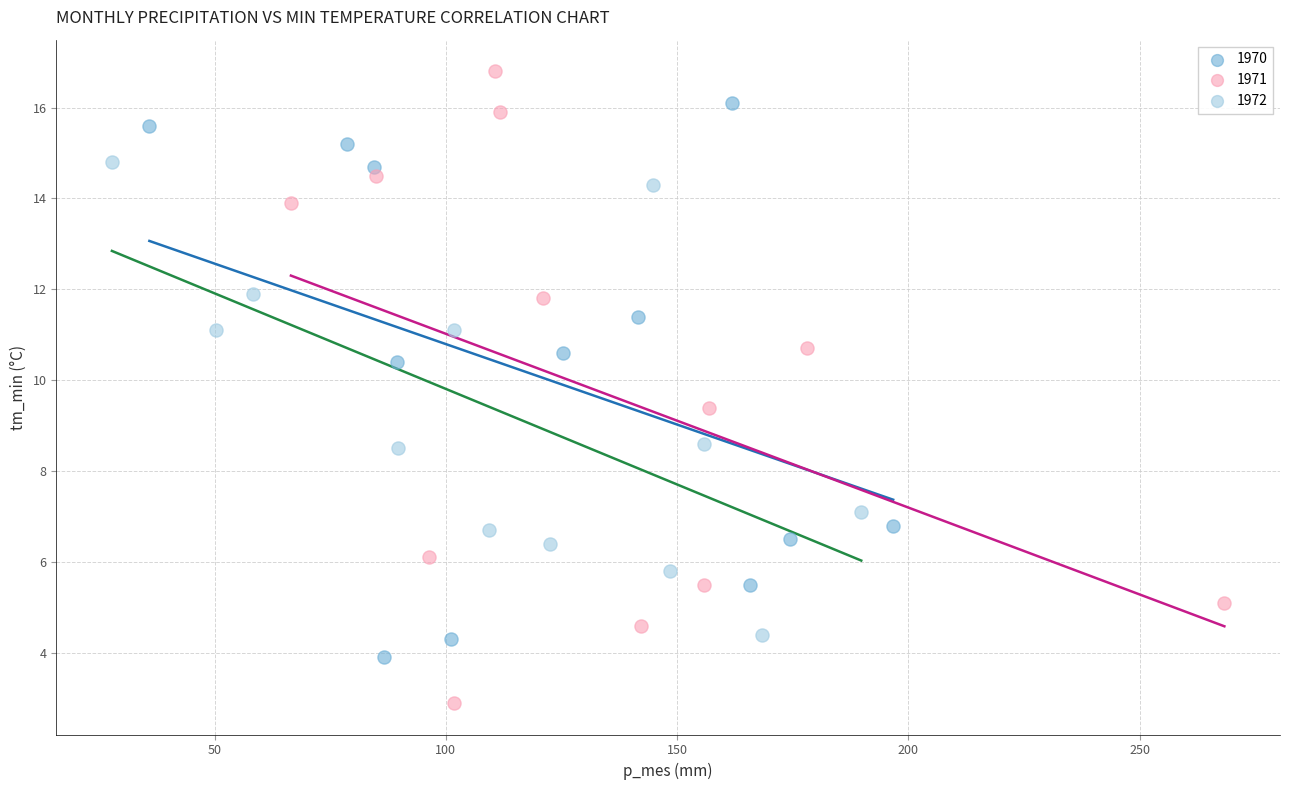

Which series reaches the maximum Y coordinate?

1971